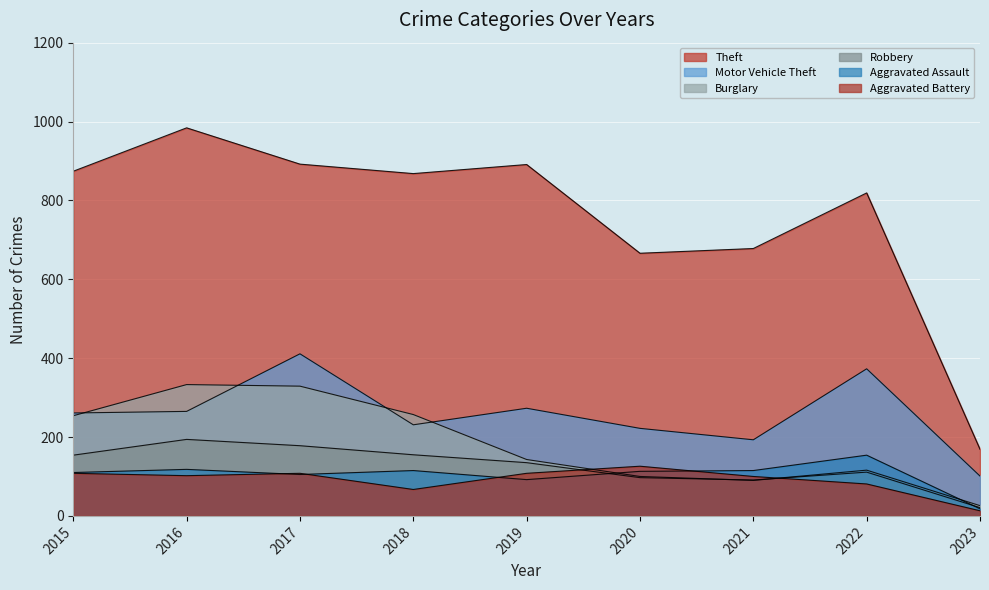

How many lines are shown in the chart?

6